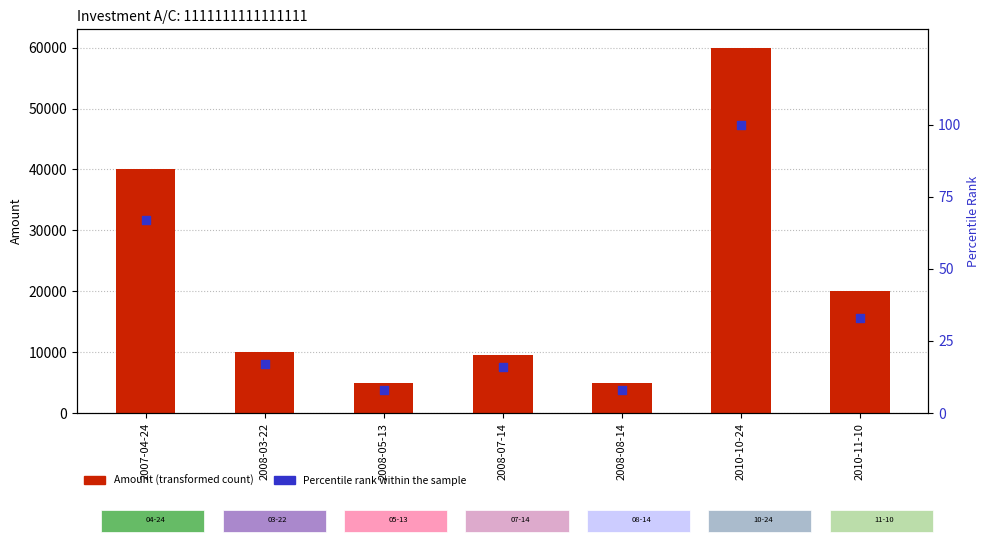

At which category is the sum across all series the highest?

2010-10-24